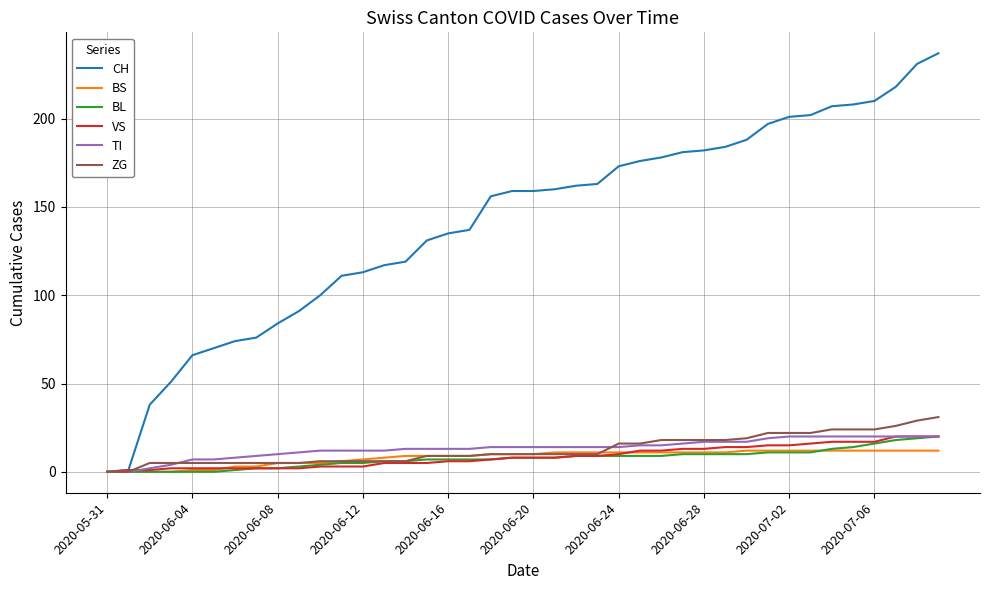

Which series has the largest range (max minus min)?

CH